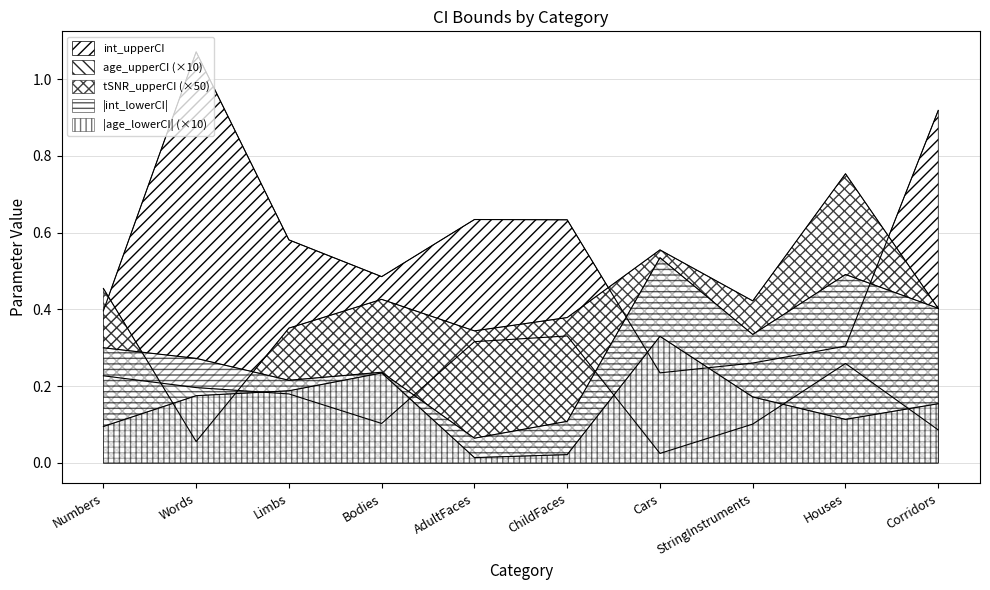

True or false: tSNR_upperCI has more than 0 points higher than both neighbors.

True